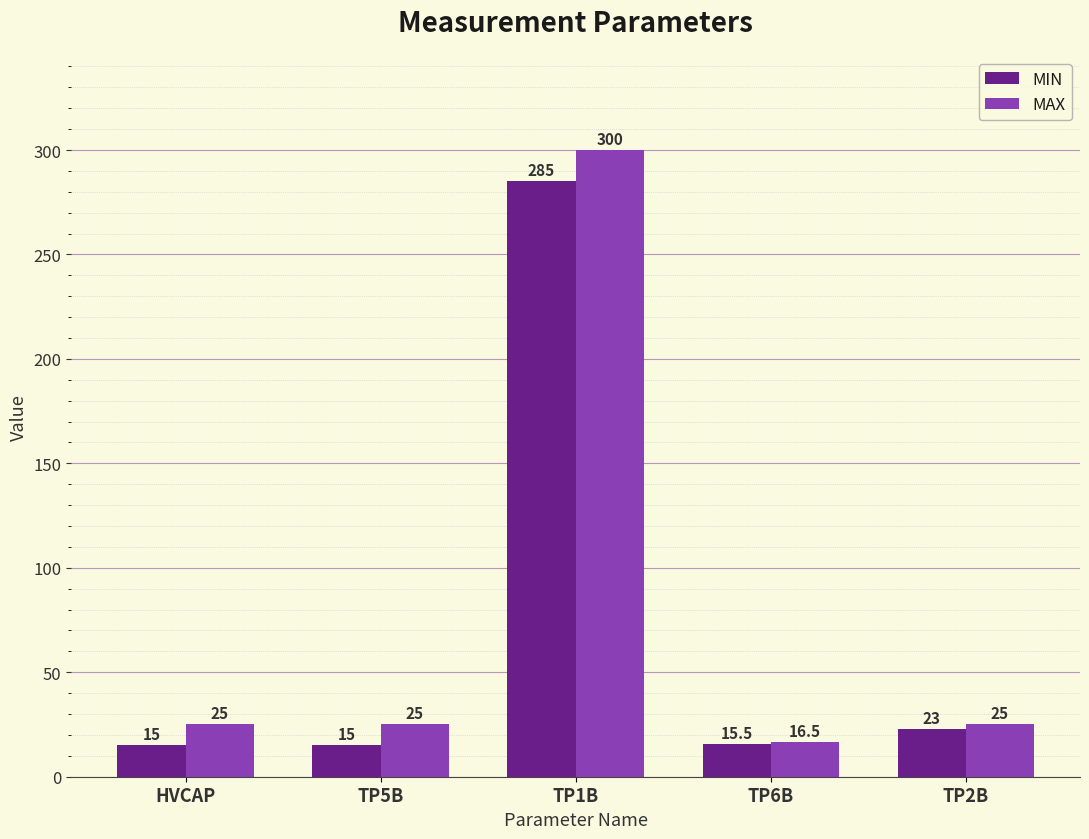

What is the difference between the maximum and minimum values in the MIN series?

270.0